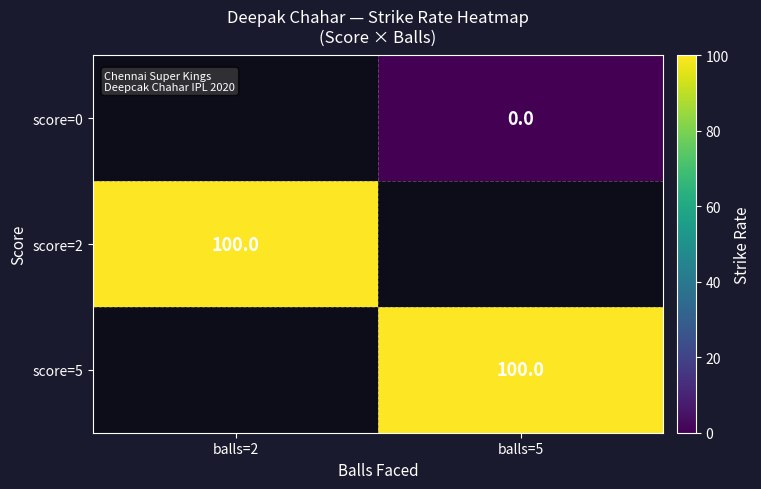

Count the number of data series in this chart.

3